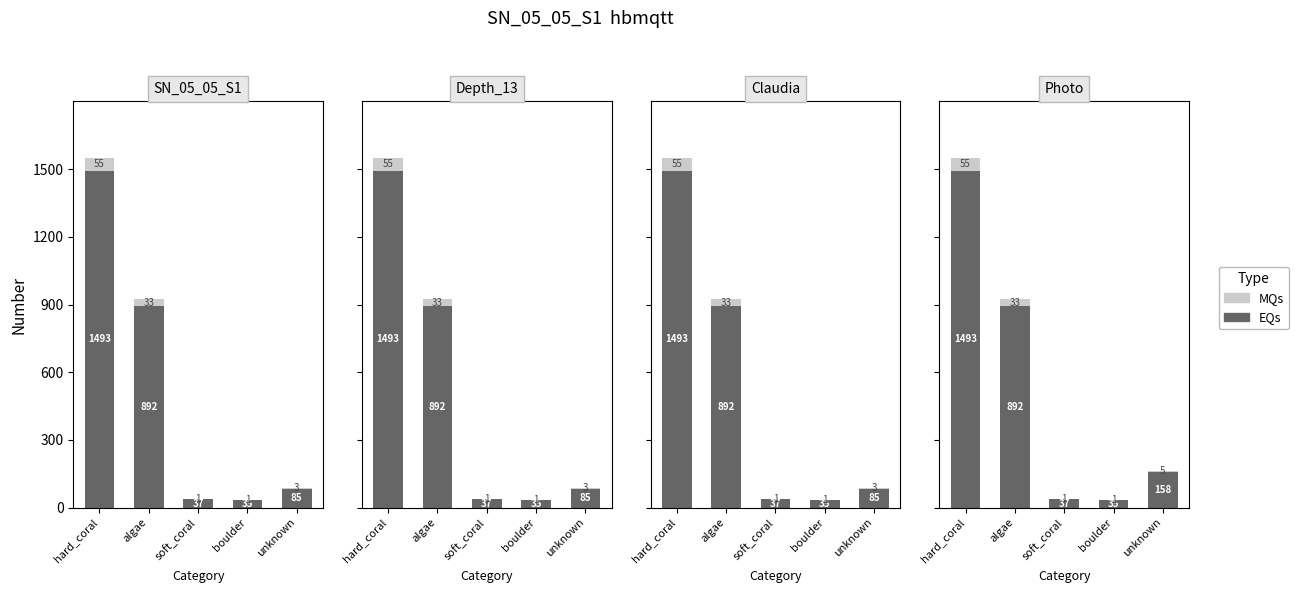

Which series changed the most between algae and unknown?

EQs